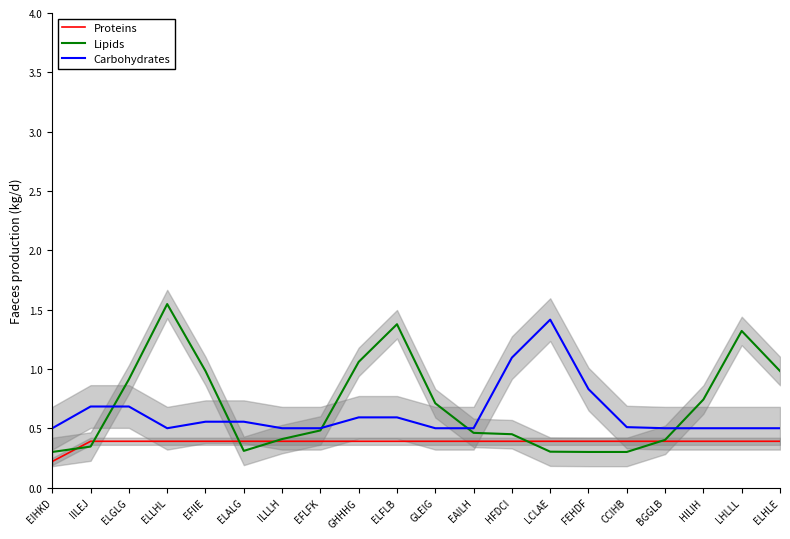

The value of Proteins at FEHDF is 0.1. True or false?

False